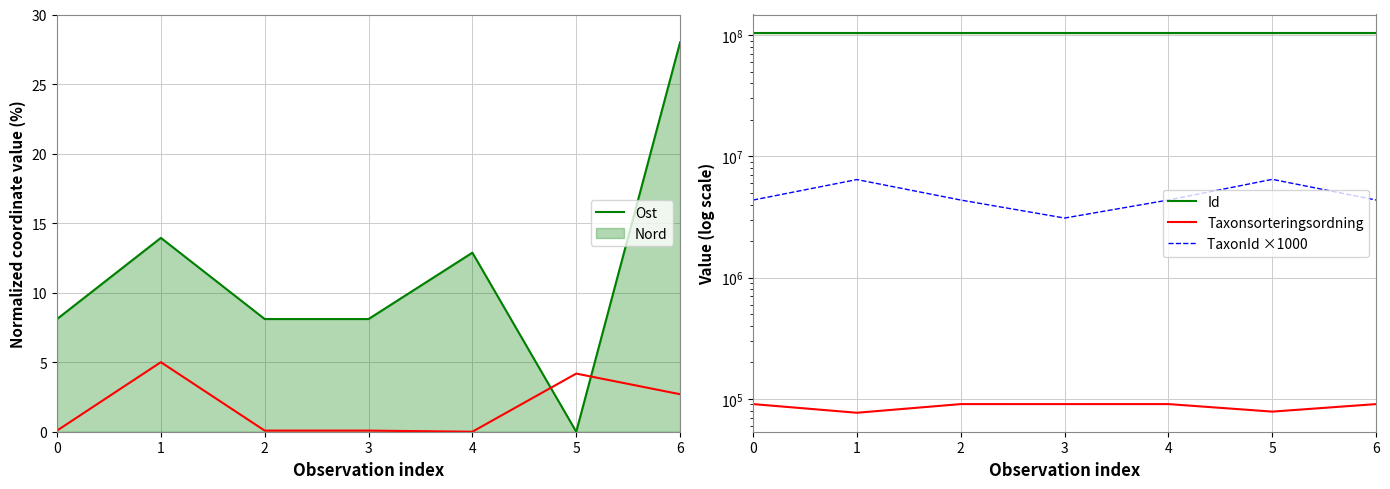

What is the total value across all series at 0?

107540971.2